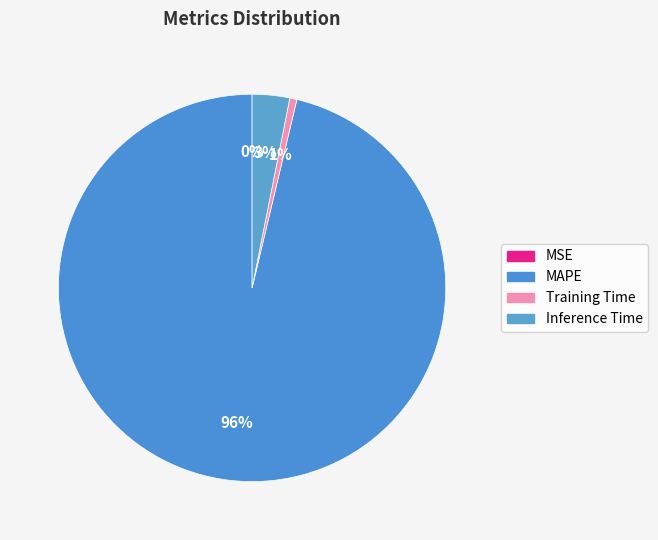

What is the majority slice?

MAPE